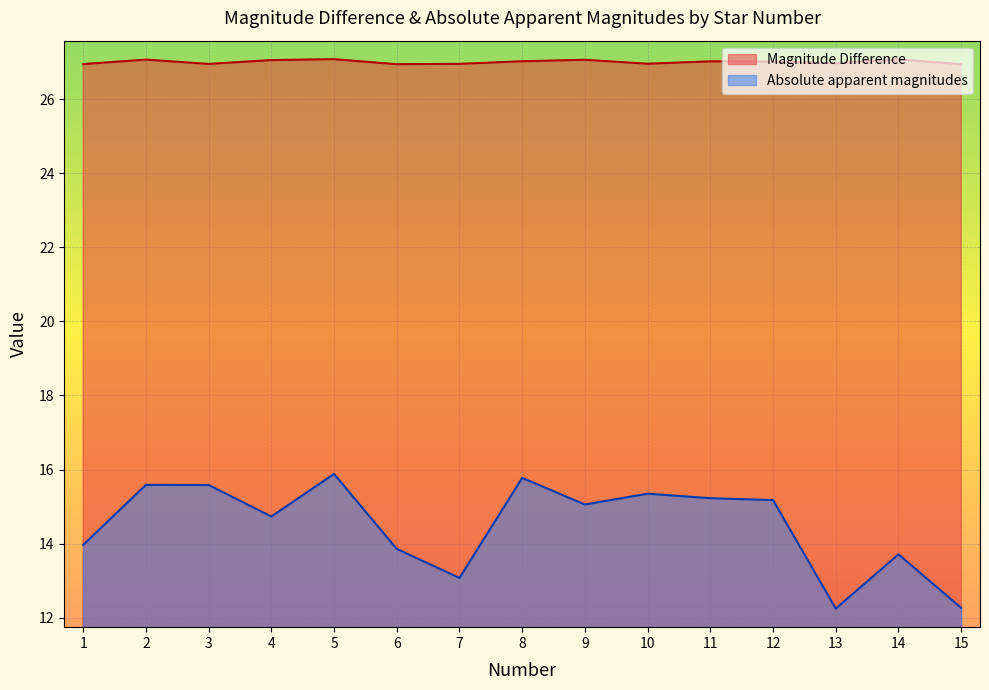

Which label corresponds to the smallest value in the chart?

13